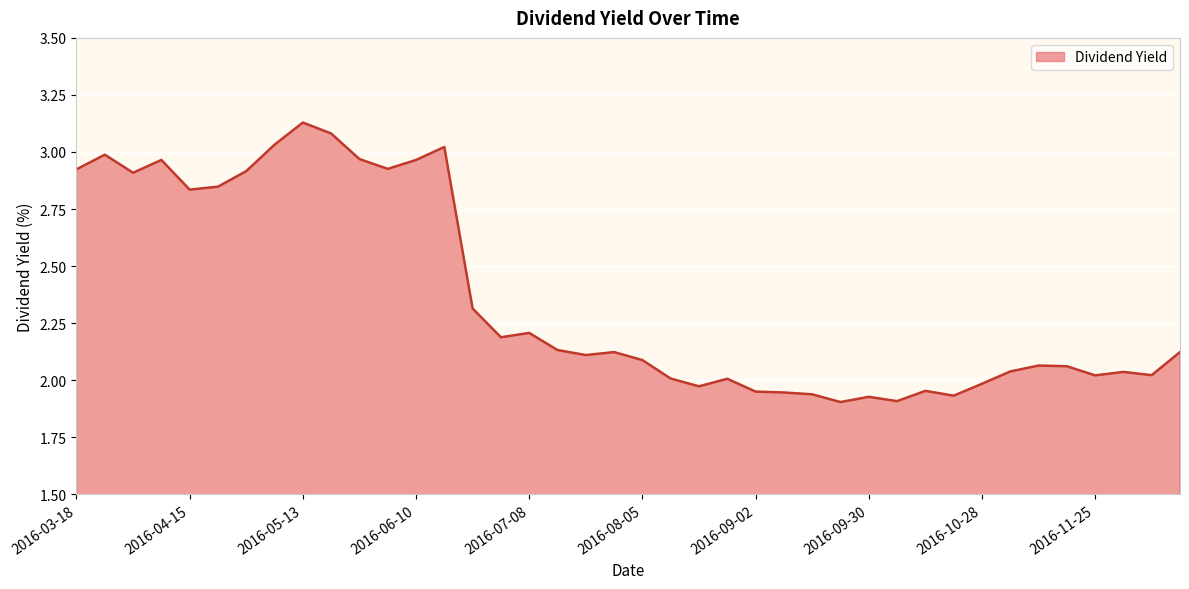

What is the difference between the maximum and second lowest values?

1.2